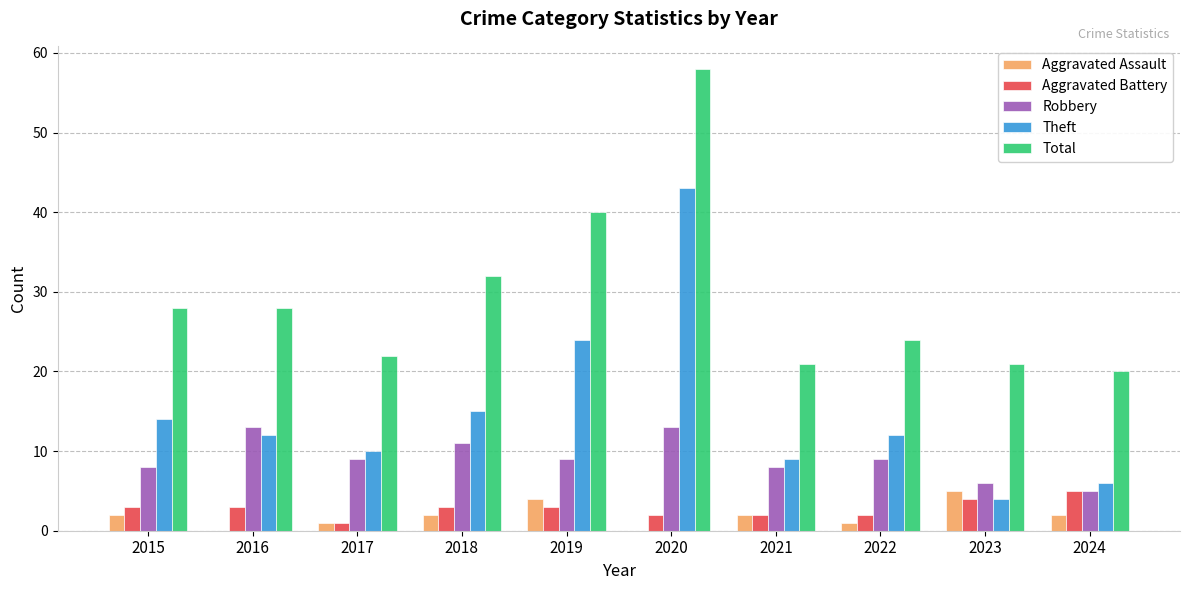

Which series has the widest spread of values?

Theft